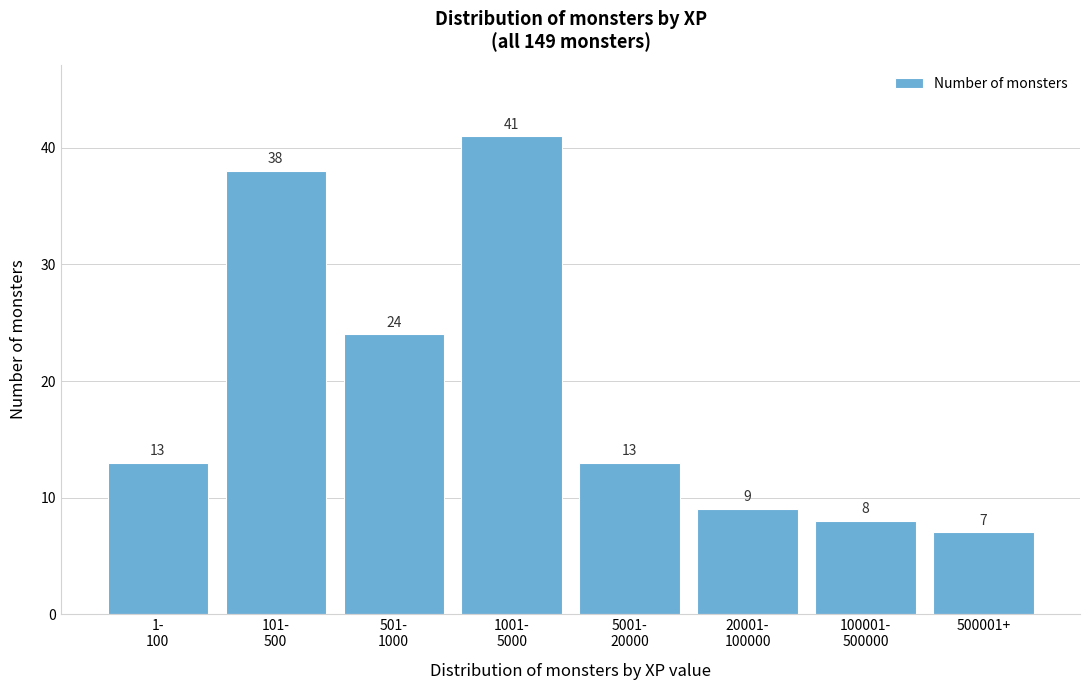

Reading left to right, what are all the values shown in this chart?

13	38	24	41	13	9	8	7